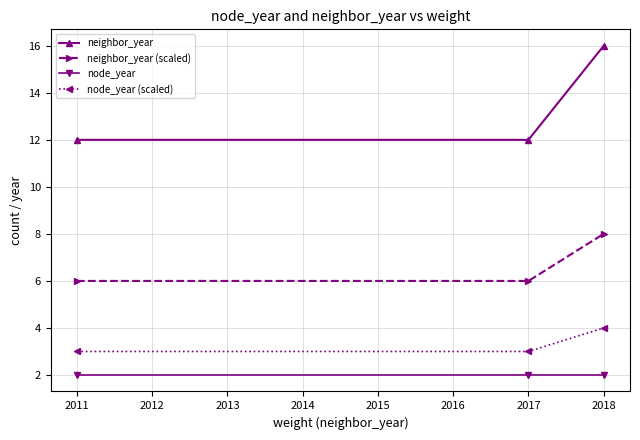

Between 2011 and 2018, which series saw the biggest shift?

neighbor_year